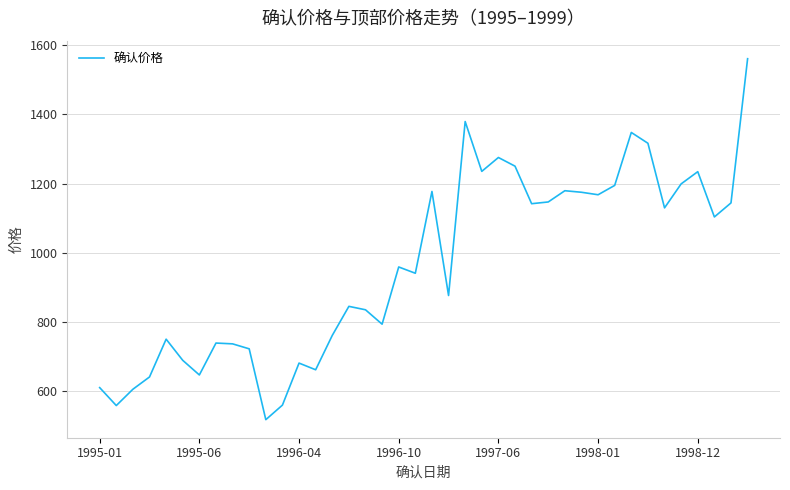

What is the difference between the maximum and minimum values?

1043.2